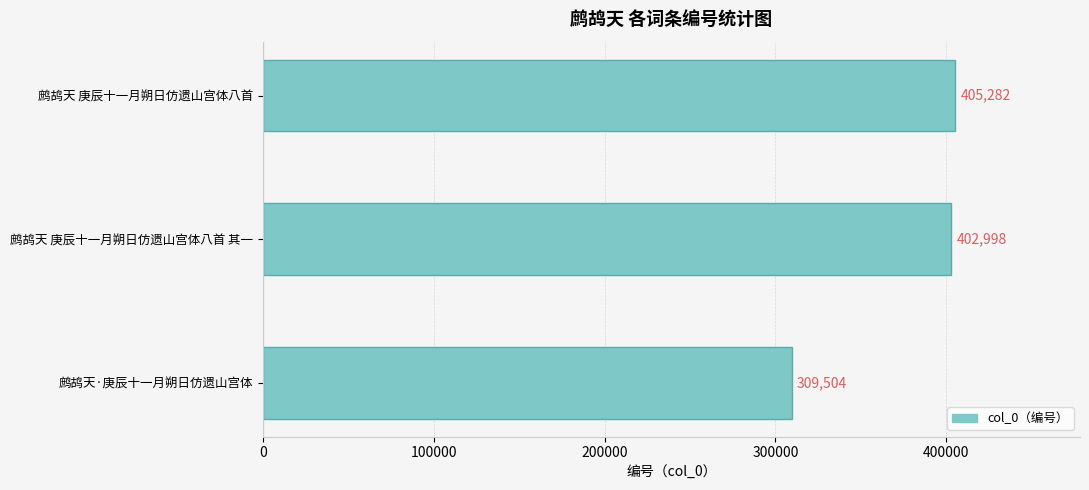

Which has a higher value, 鹧鸪天 庚辰十一月朔日仿遗山宫体八首 or 鹧鸪天·庚辰十一月朔日仿遗山宫体?

鹧鸪天 庚辰十一月朔日仿遗山宫体八首